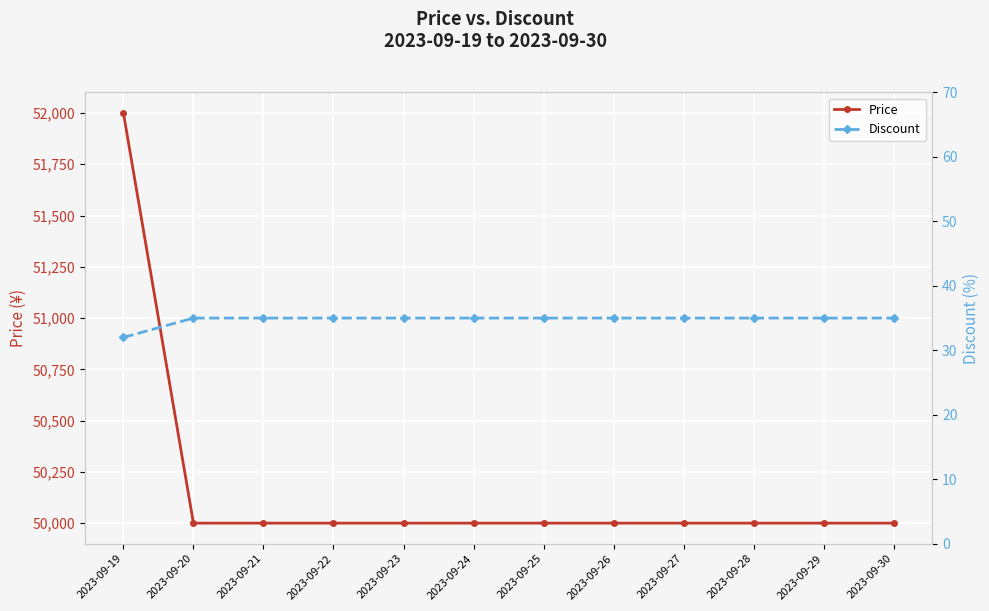

What is the smallest value displayed?

32